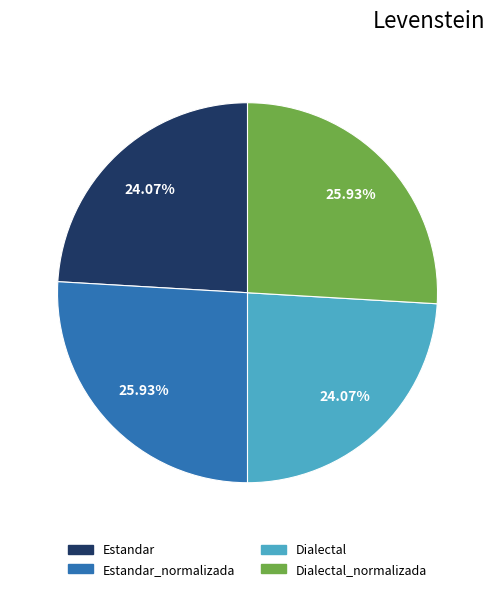

To the nearest percent, what is the difference between the Dialectal and Estandar_normalizada slice percentages?

2%